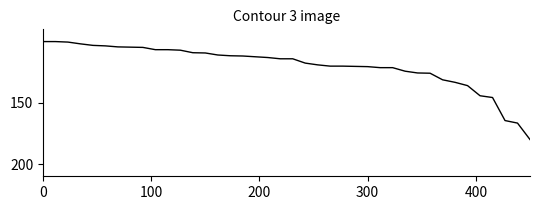

What is the smallest value displayed?

100.0